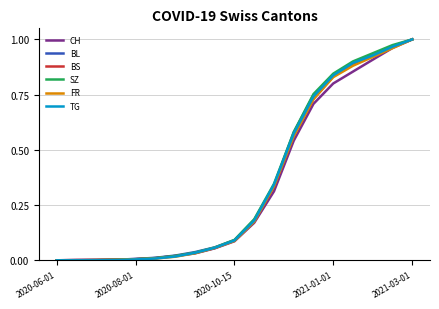

How many lines are shown in the chart?

6